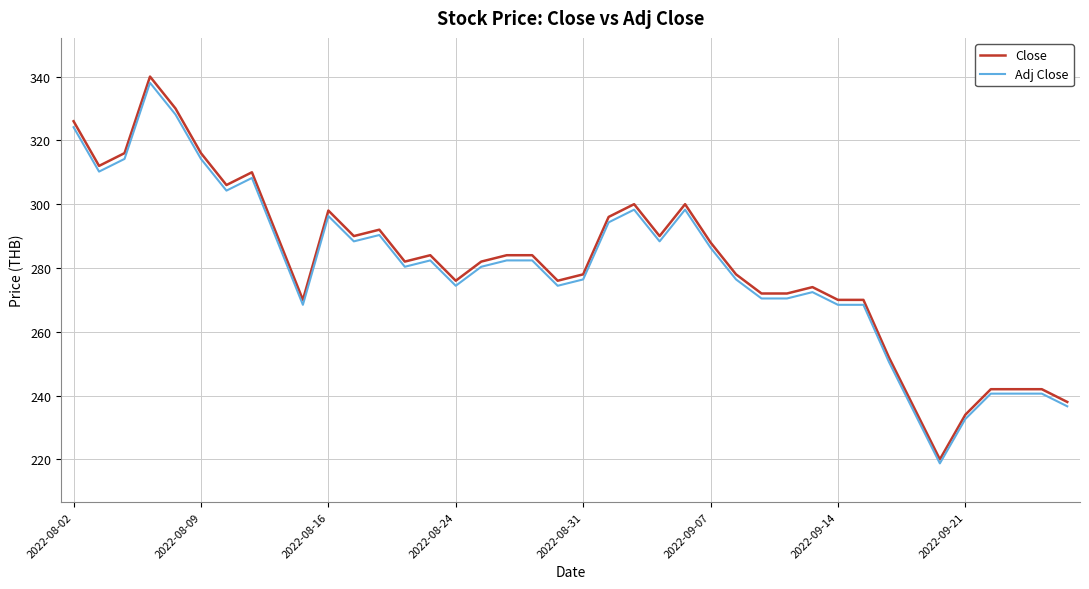

What is the smallest value displayed?

218.7